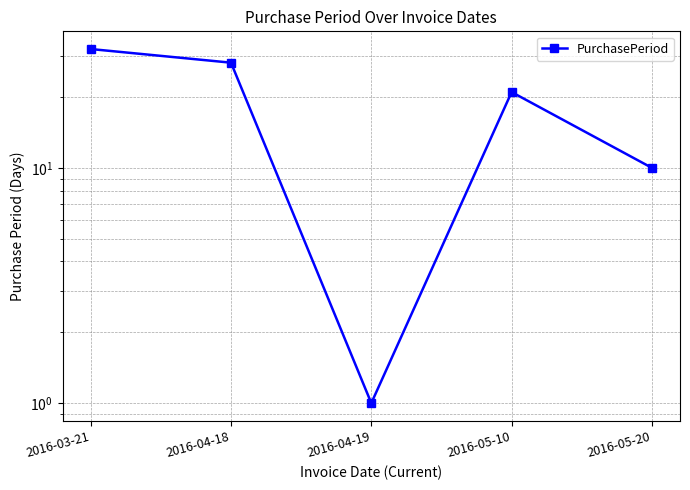

Reading left to right, extract all data points from this chart.

32	28	1	21	10